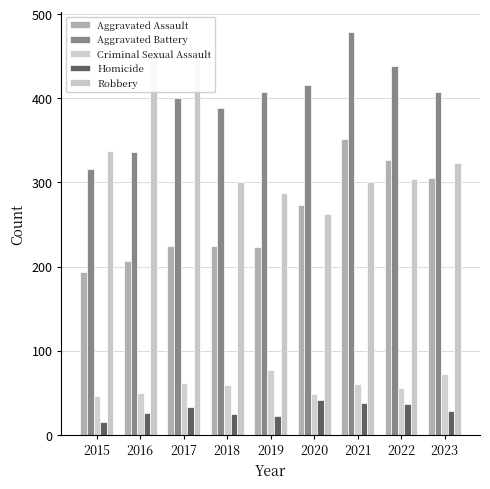

Which category has the highest value in the Homicide series?

2020